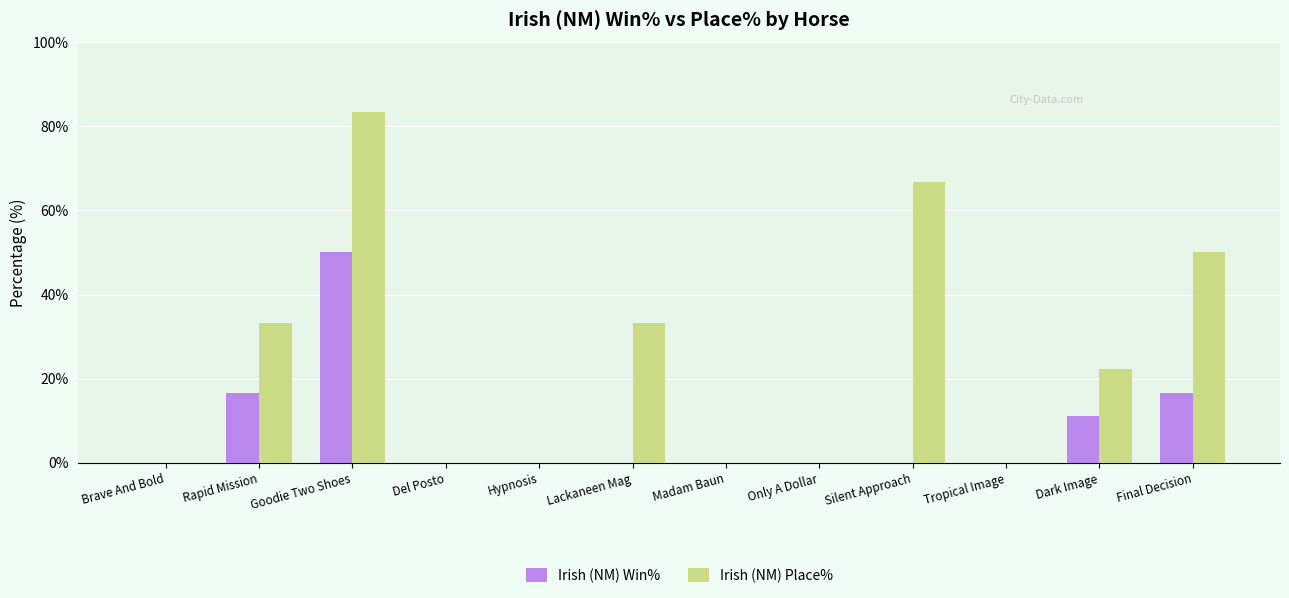

How many distinct data groups are displayed?

2